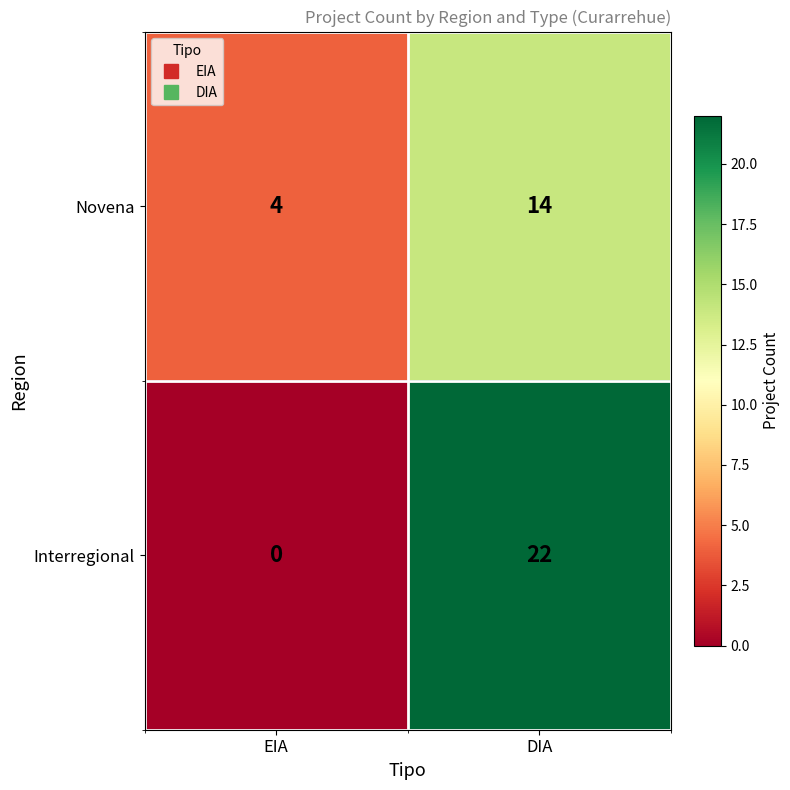

What is the minimum value for Novena?

4